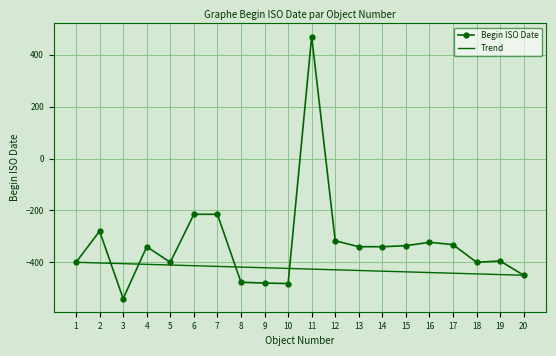

What is the maximum value for Begin ISO Date?

470